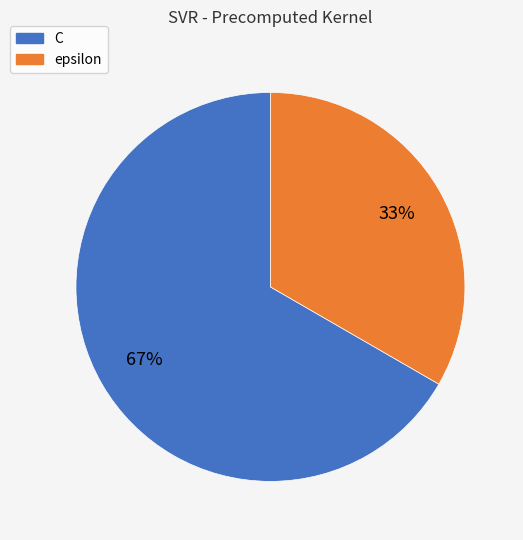

Approximately how many times larger is the value at C compared to epsilon?

2.0